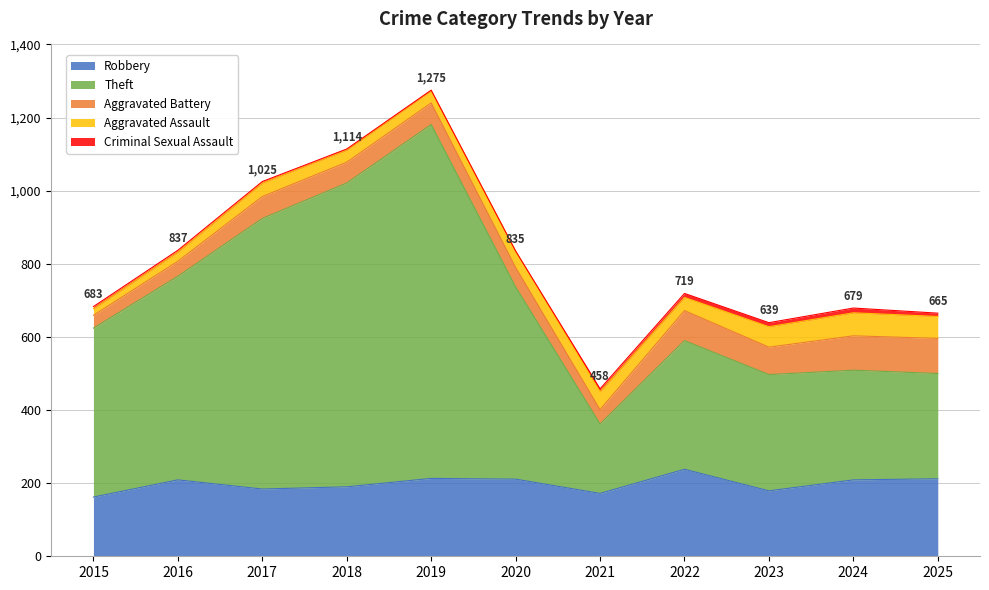

What are all the series names shown in the legend?

Robbery, Theft, Aggravated Battery, Aggravated Assault, Criminal Sexual Assault